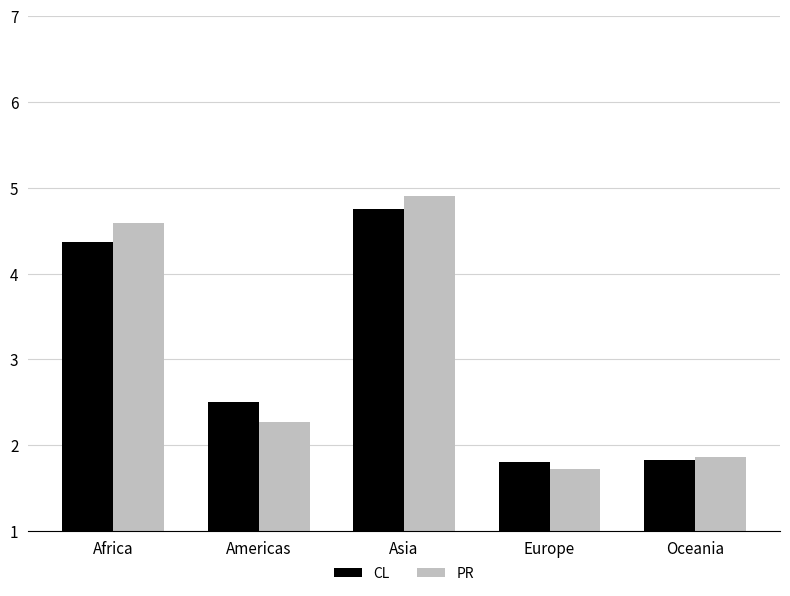

How many bars are there in each group?

2